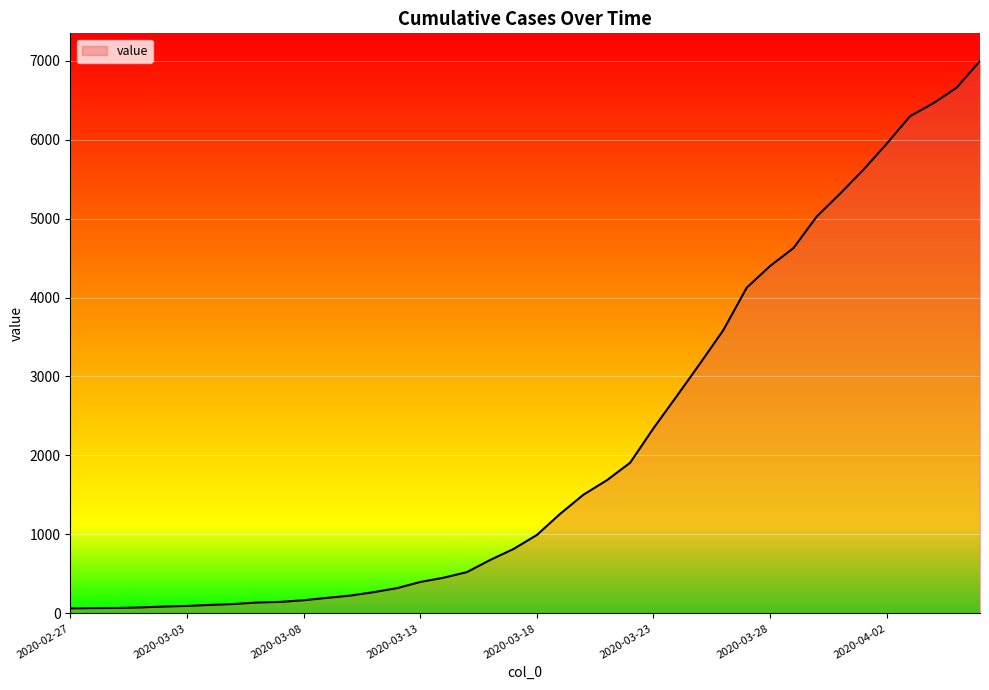

What is the greatest value displayed?

6995